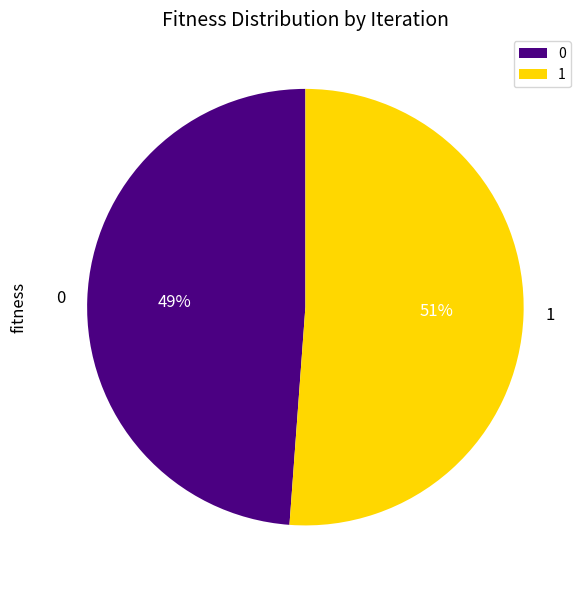

Combined, do 0 and 1 account for over 50%?

Yes